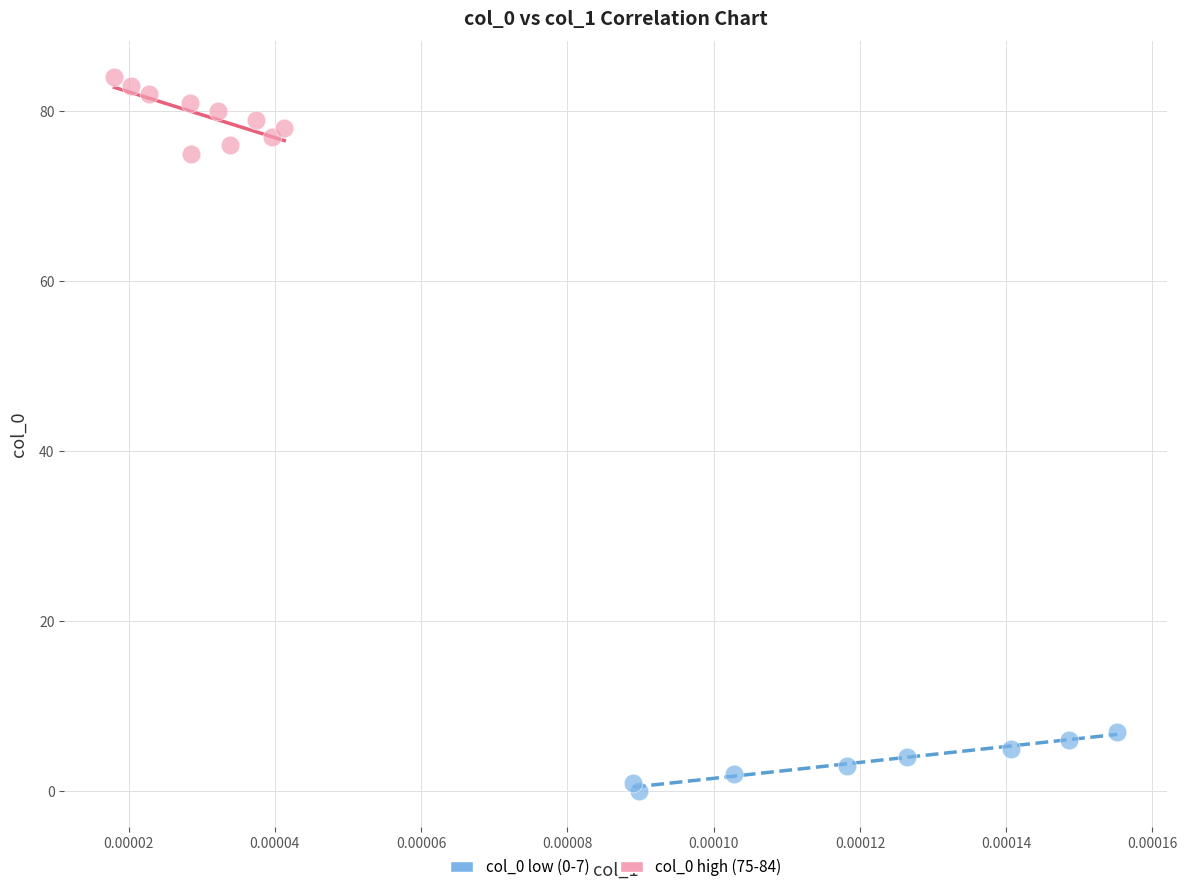

Which series reaches the maximum Y coordinate?

col_0 high (75-84)